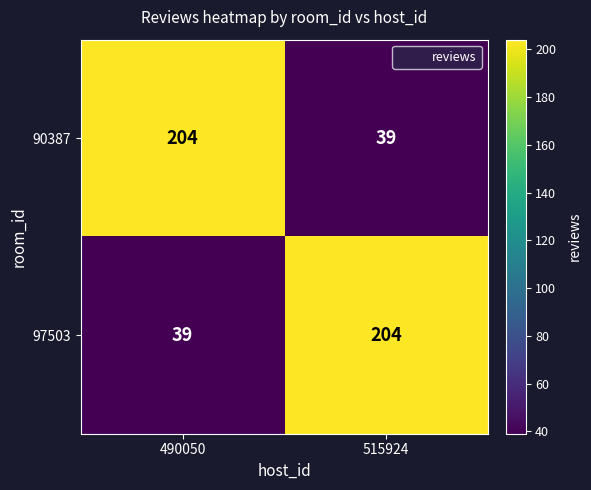

The 90387 series shows 334 at 490050. True or false?

False